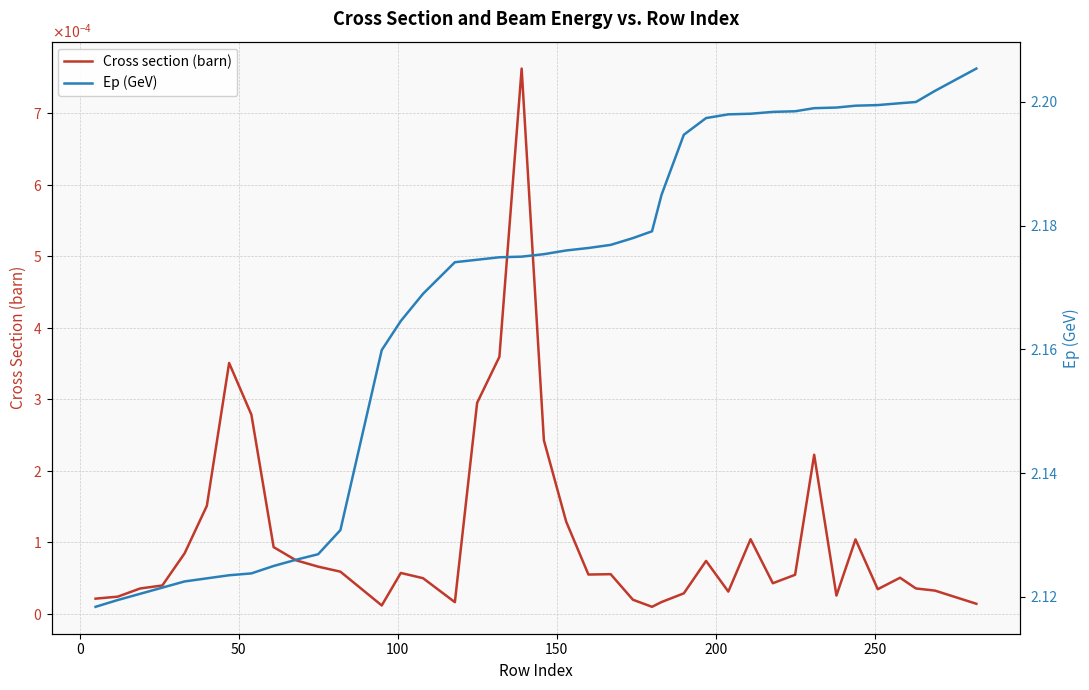

True or false: Ep (GeV) and Cross section (barn) intersect in this chart.

False